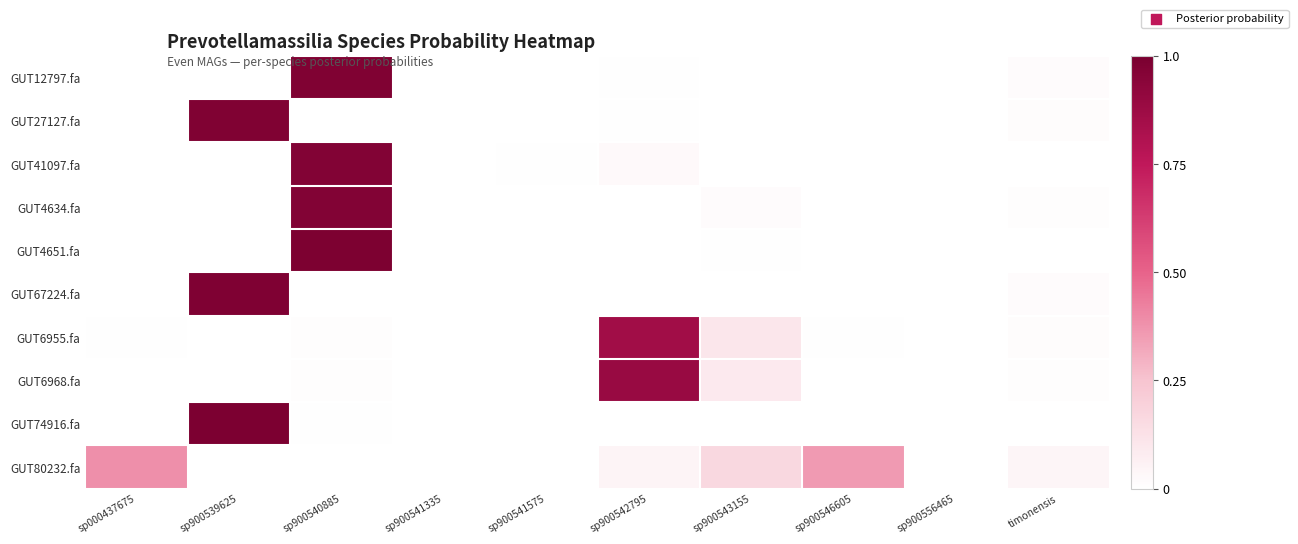

At which category is the sum across all series the highest?

sp900540885